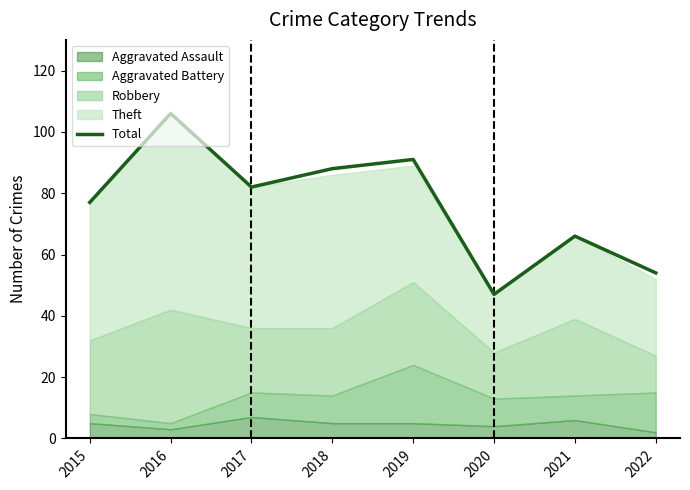

What is the sum of the values at 2017 and 2016?

188